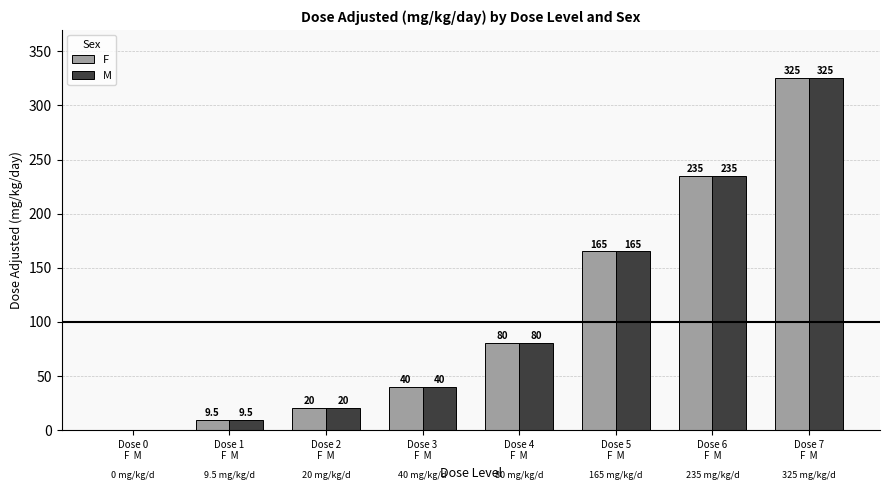

How many values in F are above zero?

7